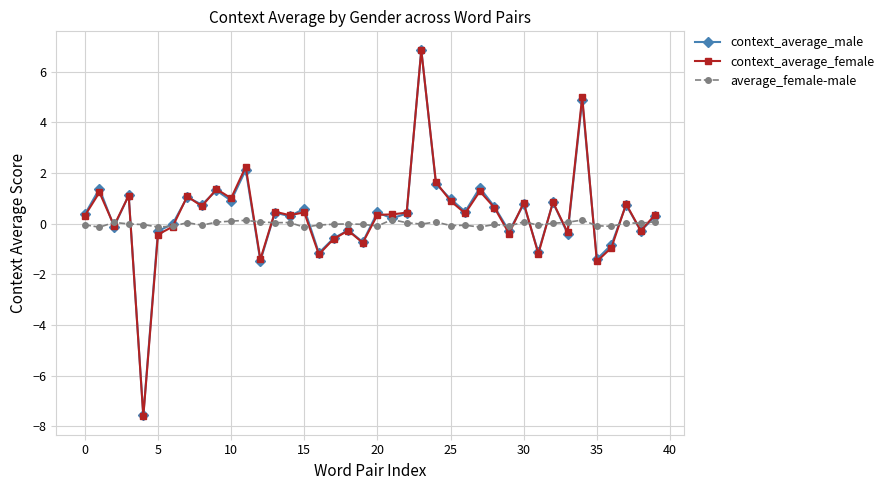

What is the minimum value shown in the chart?

-7.6